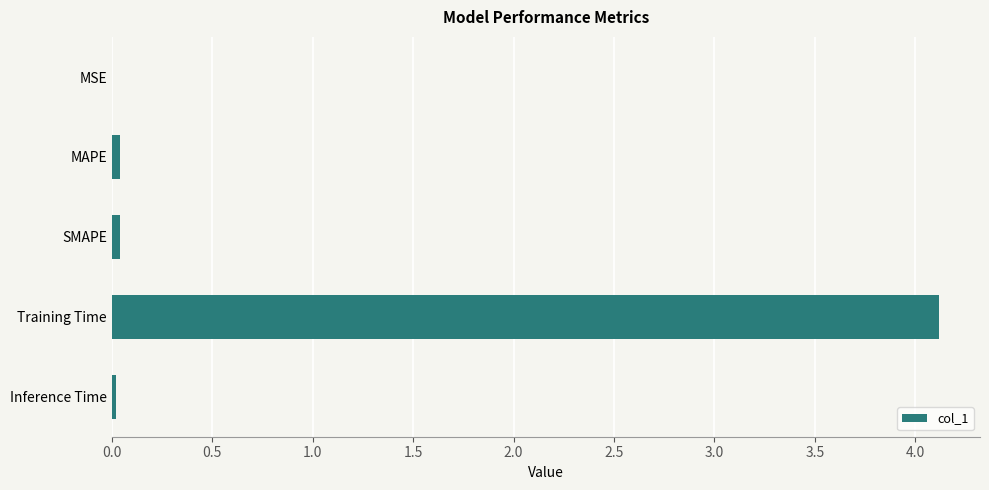

Between Training Time and MSE, which is larger?

Training Time